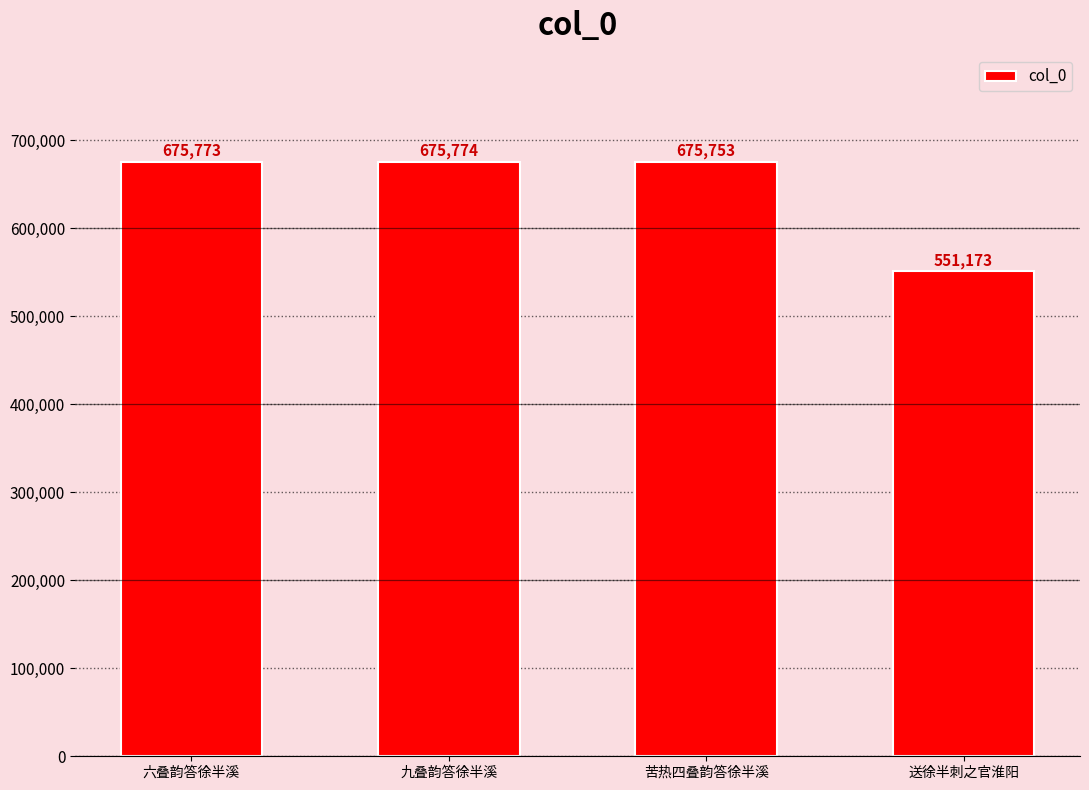

What is the ratio of the value at 九叠韵答徐半溪 to the value at 六叠韵答徐半溪?

1.0